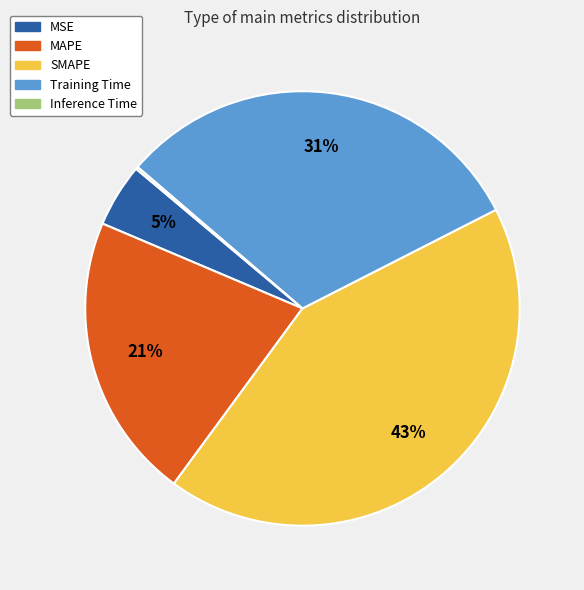

What percentage is the SMAPE slice, to the nearest percent?

43%